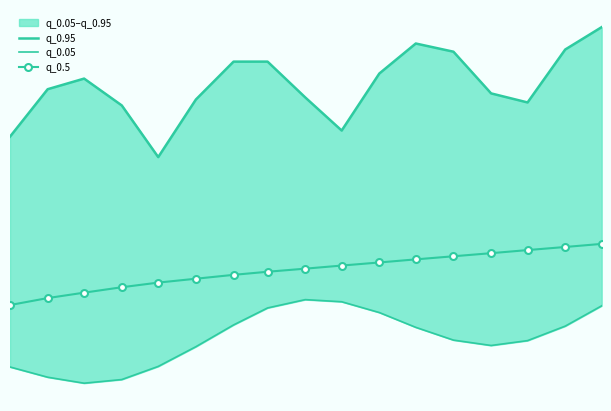

What is the sum of the q_0.95 values at 0 and 13?

406.9